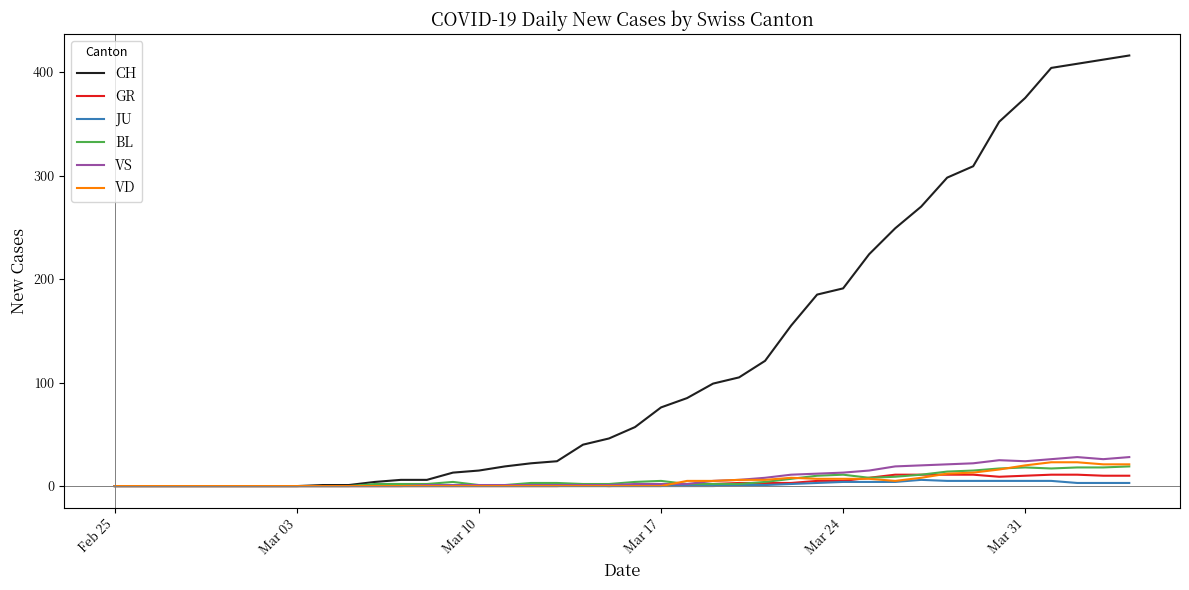

Does the chart display data point markers on the line(s)?

No